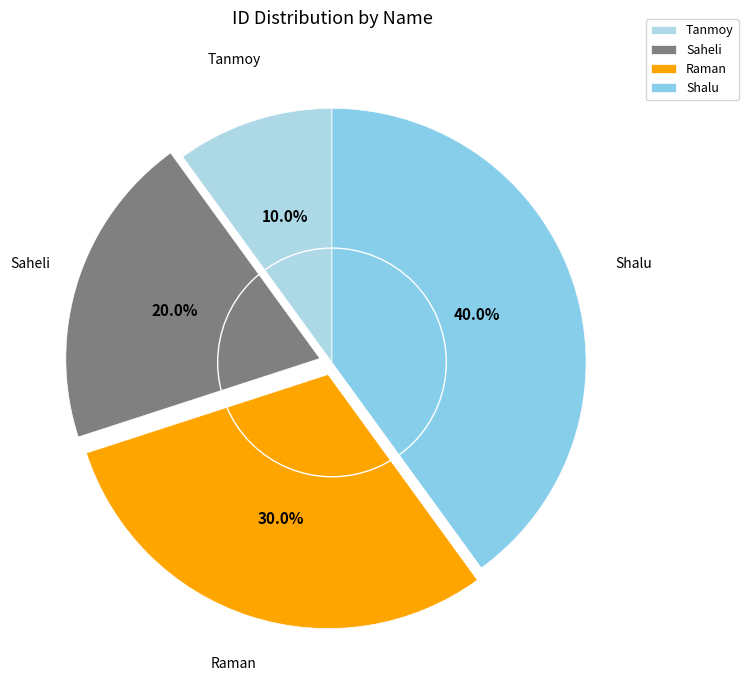

Which category has the smallest portion of the pie?

Tanmoy